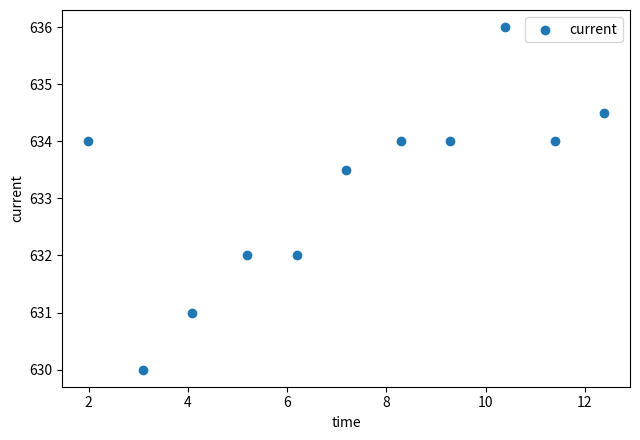

What is the range of Y values (max minus min)?

6.0